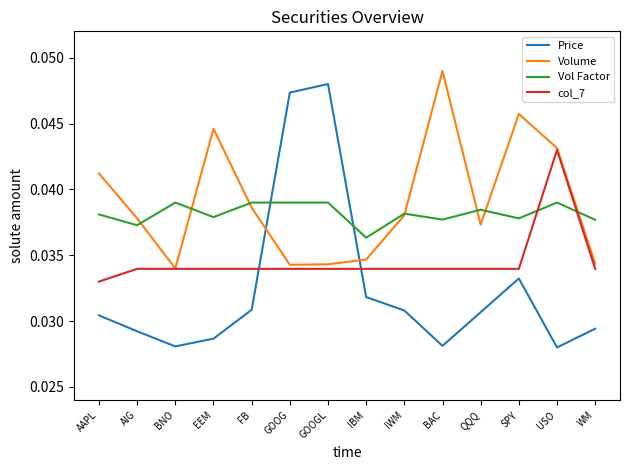

After their last crossing, which series has the higher values: Vol Factor or col_7?

Vol Factor